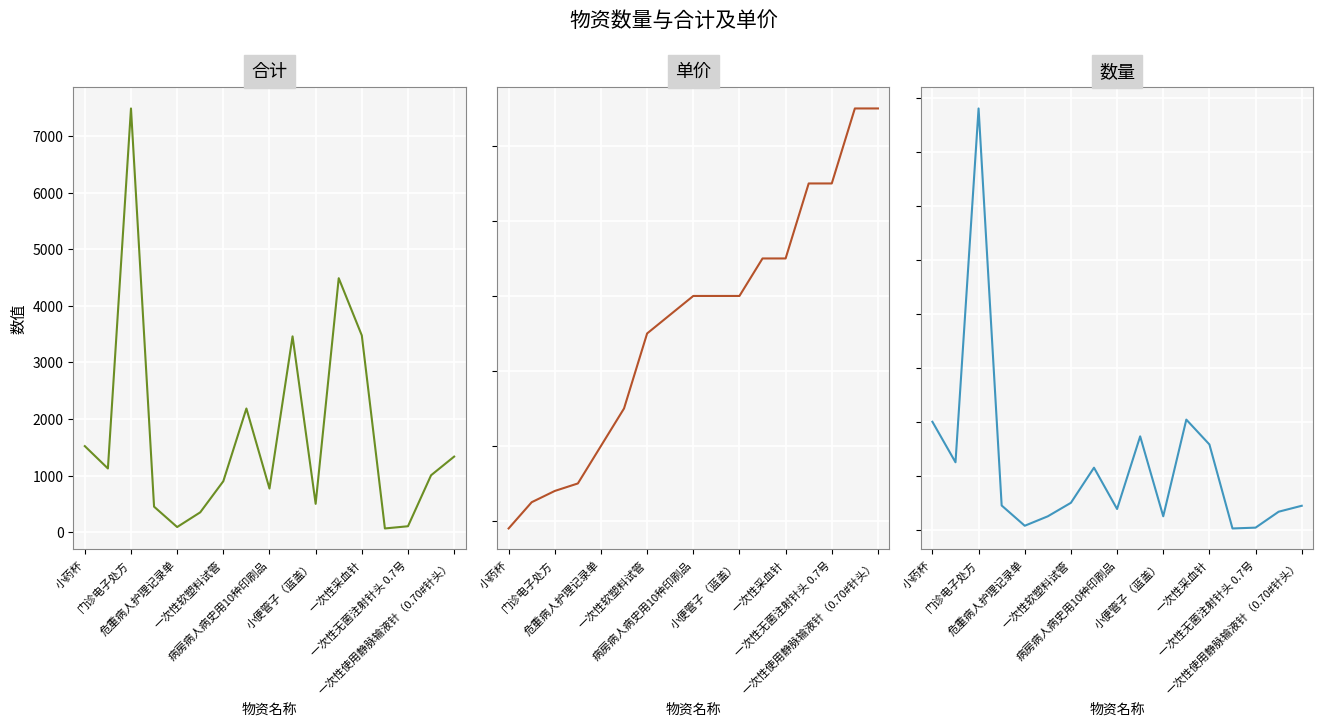

Which series has the largest total across all categories?

数量